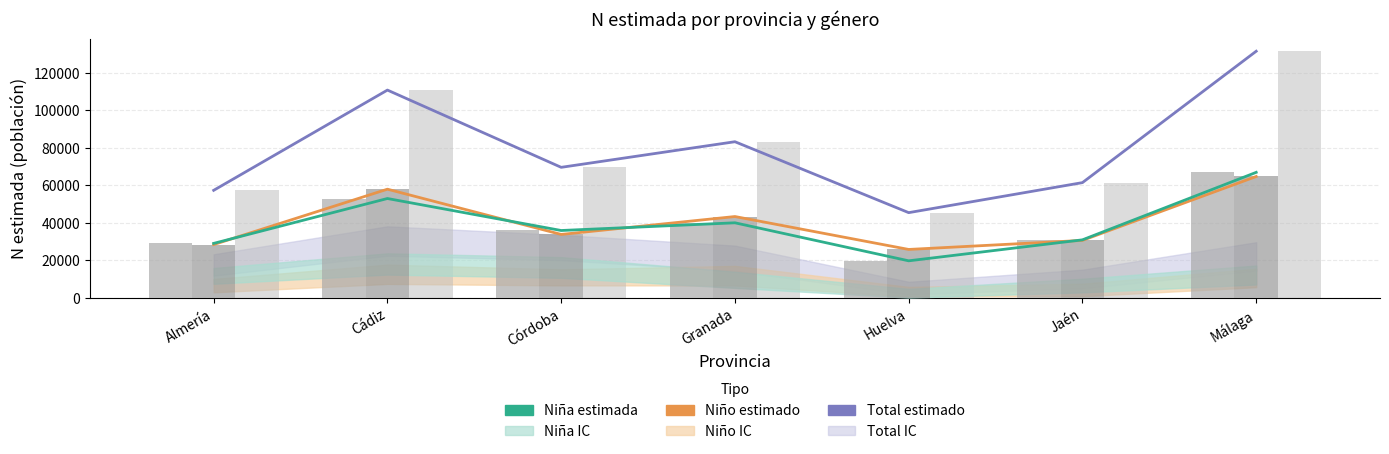

Which series changed the most between Córdoba and Huelva?

Total estimado